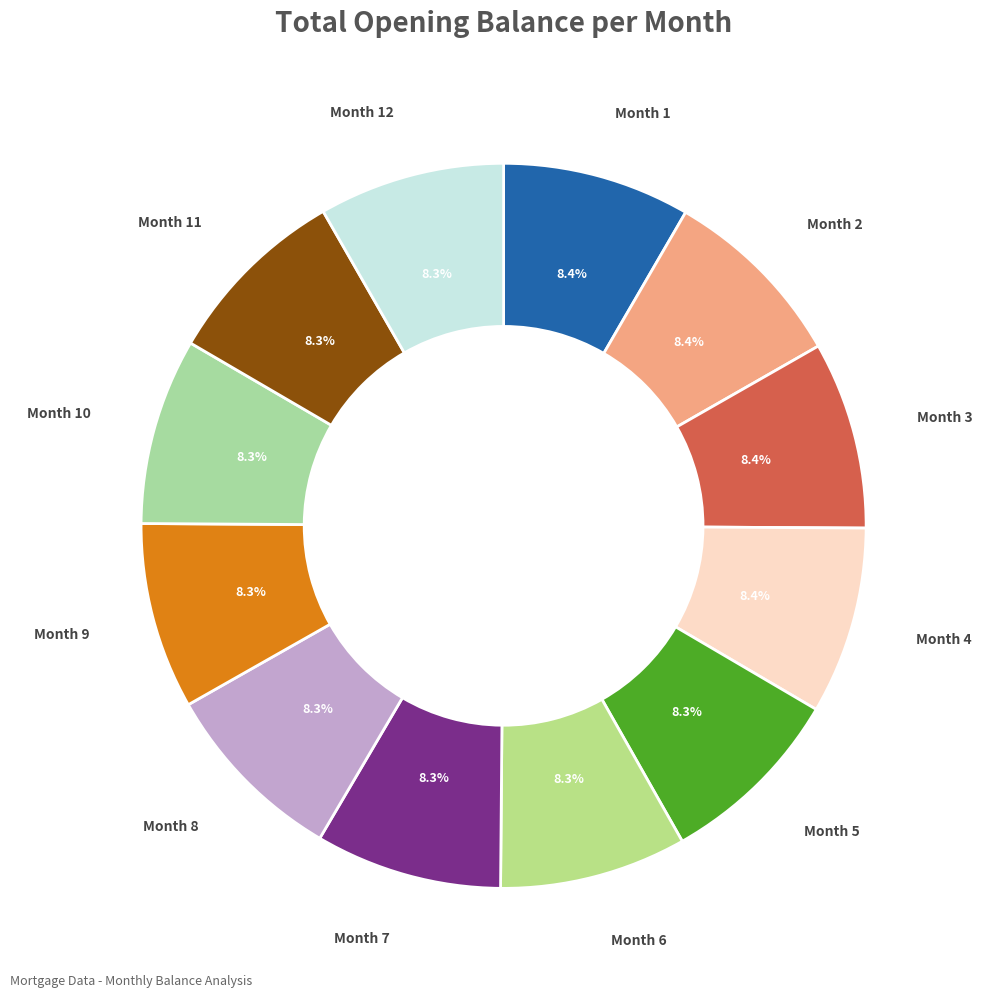

Is there any slice that represents more than half of the pie?

No